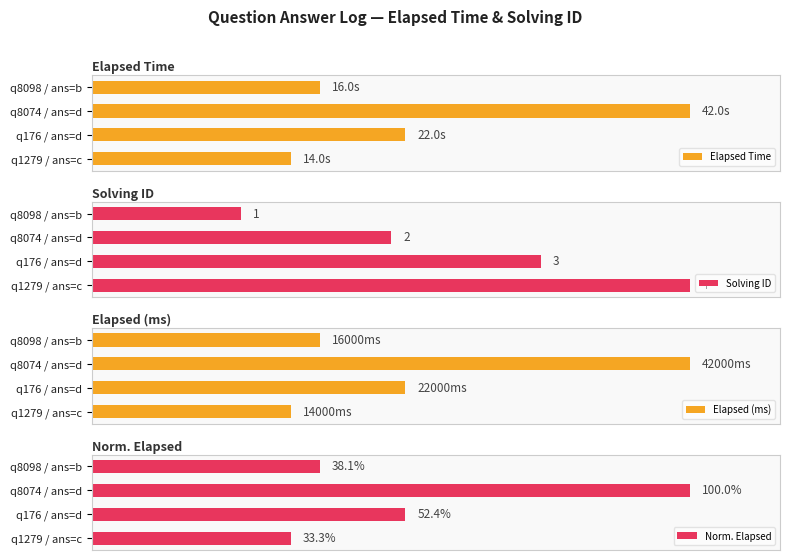

How many bars are there in total?

16